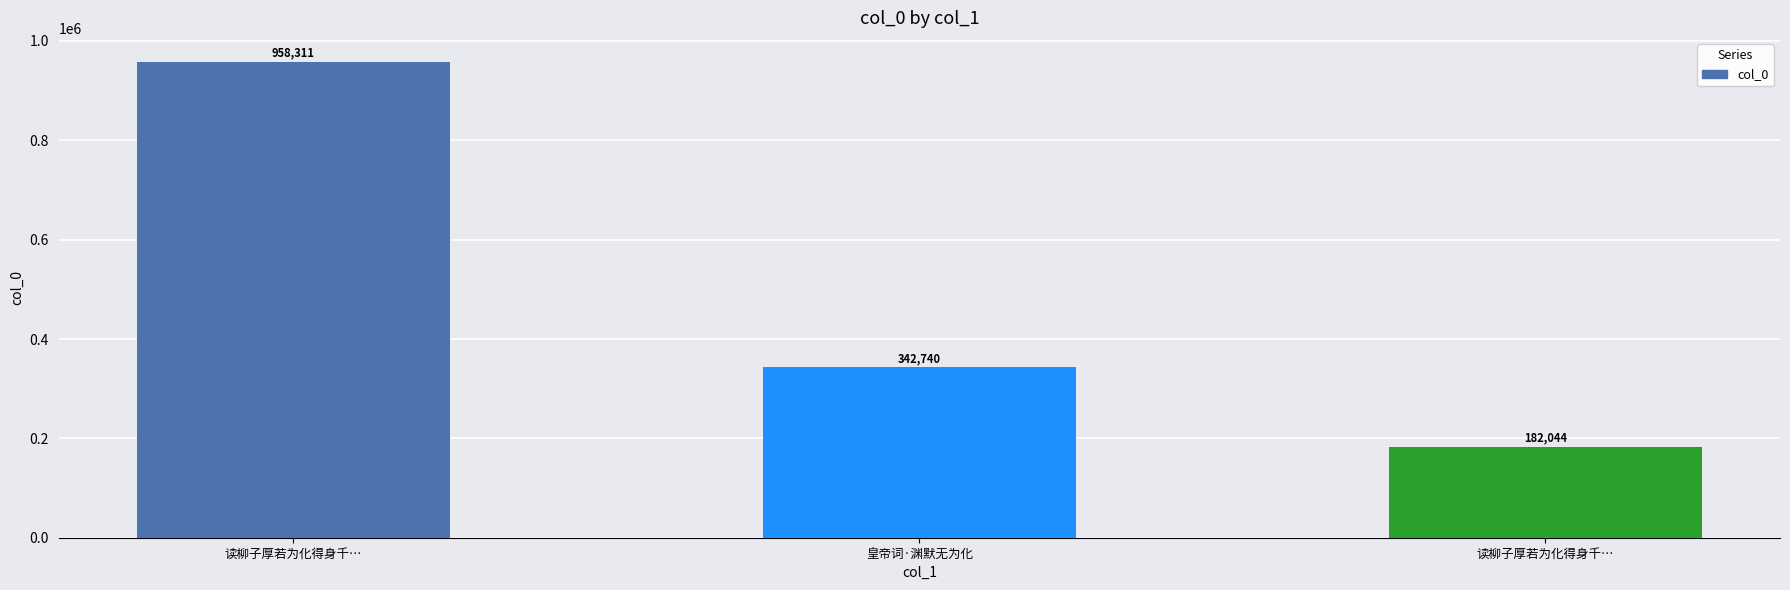

Which category has the lowest value across all series?

读柳子厚若为化得身千…